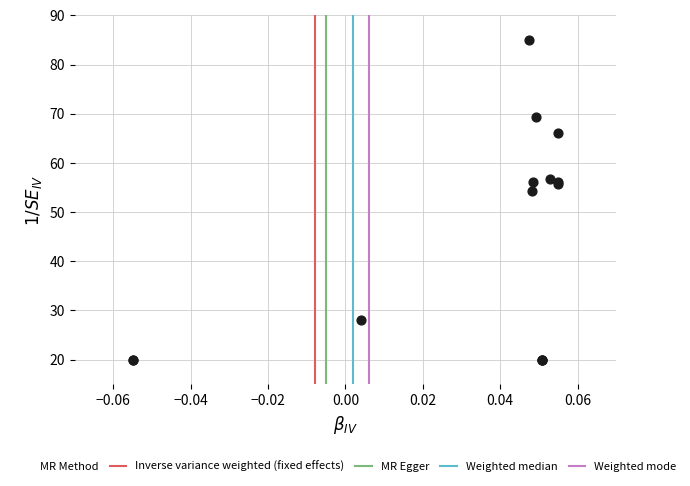

What Y value in the scatter plot is closest to 52?

54.3